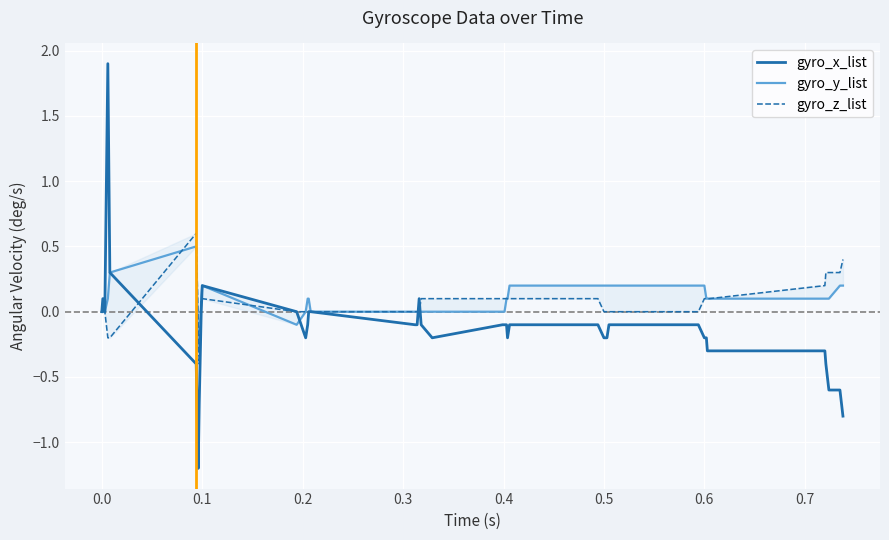

What is the lowest value of the gyro_x_list series?

-1.2